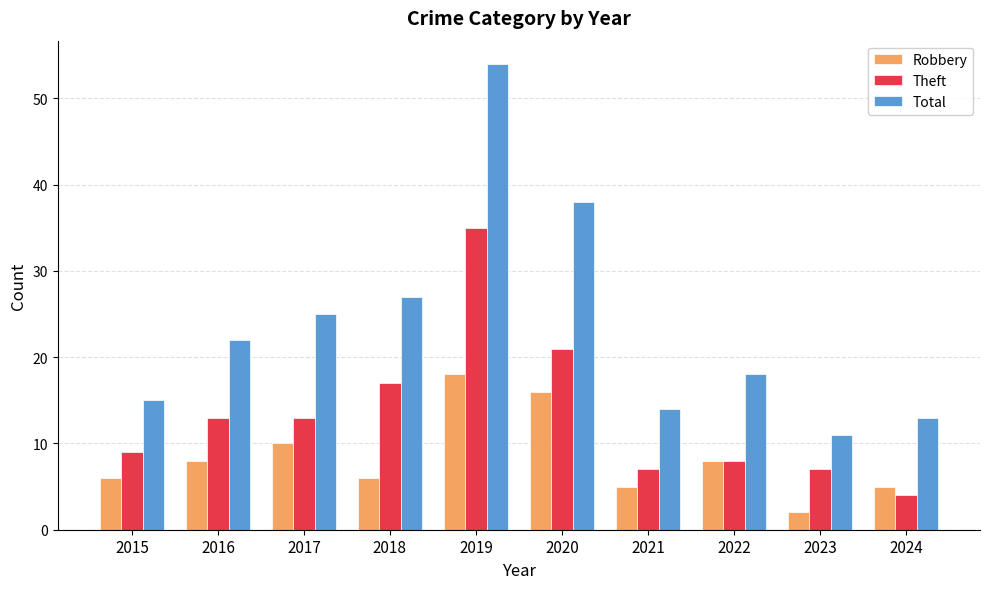

What are all the series names shown in the legend?

Robbery, Theft, Total